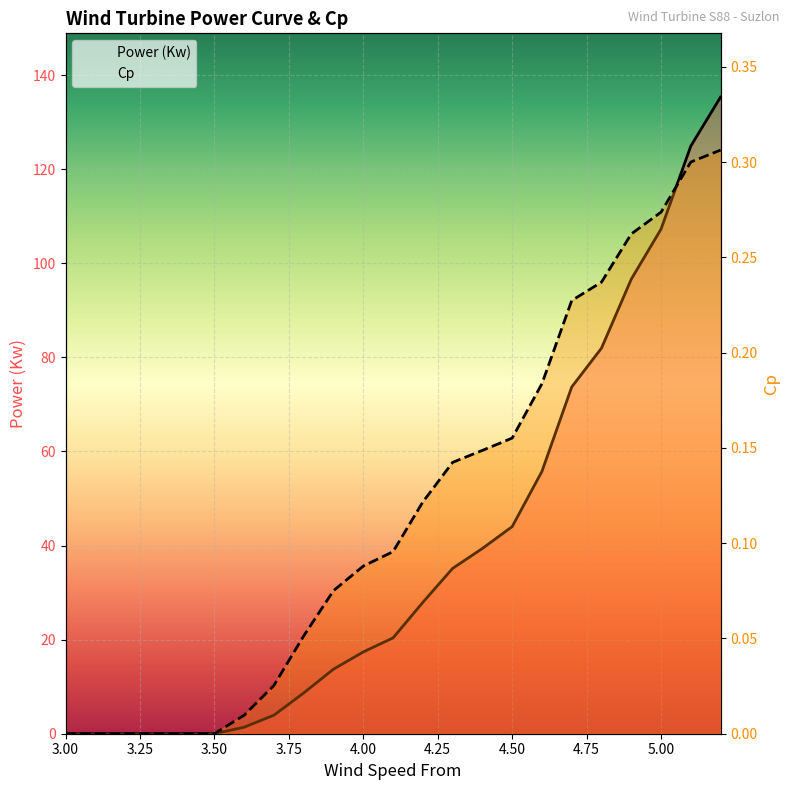

What is the maximum value for Cp?

0.3